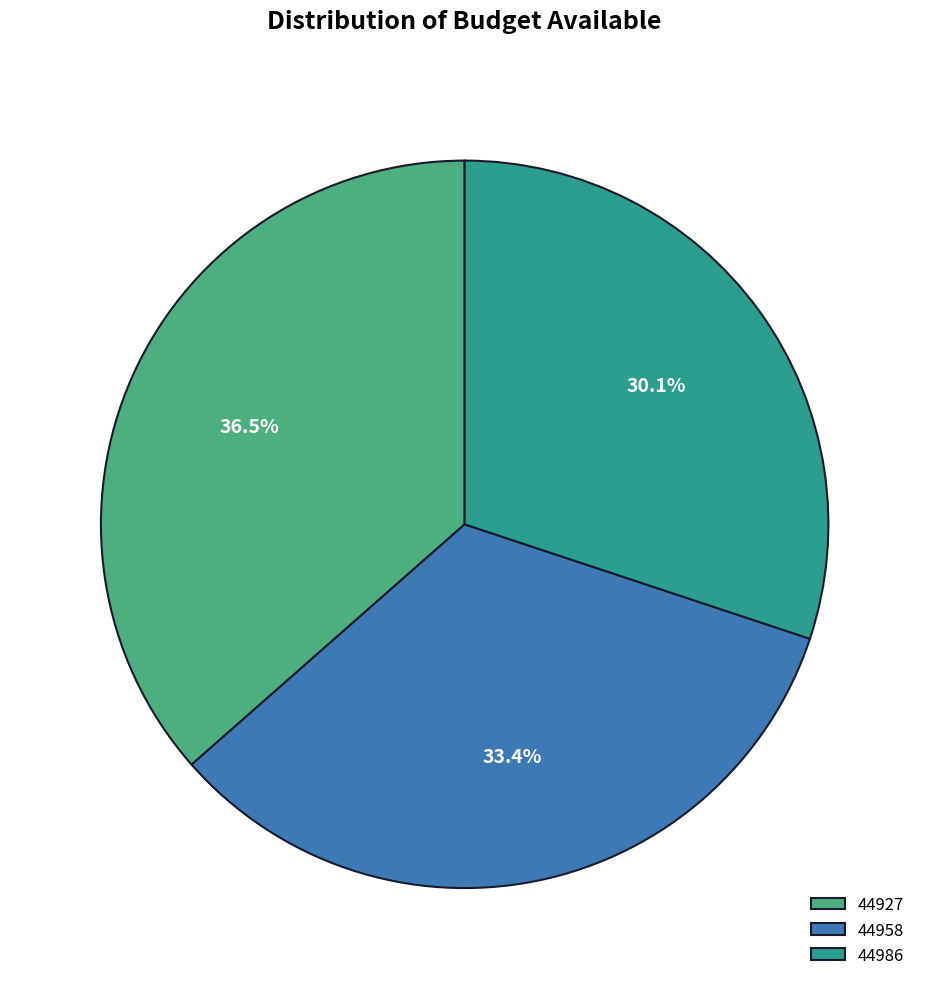

To the nearest percent, what percentage of the pie is 44958?

33%